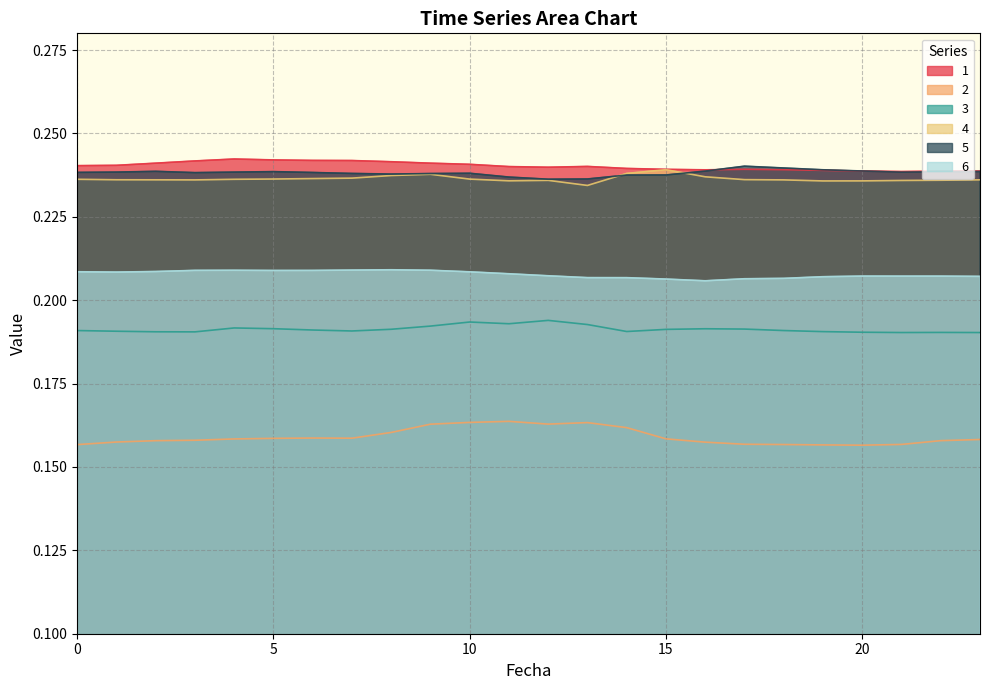

True or false: 6 and 4 intersect in this chart.

False